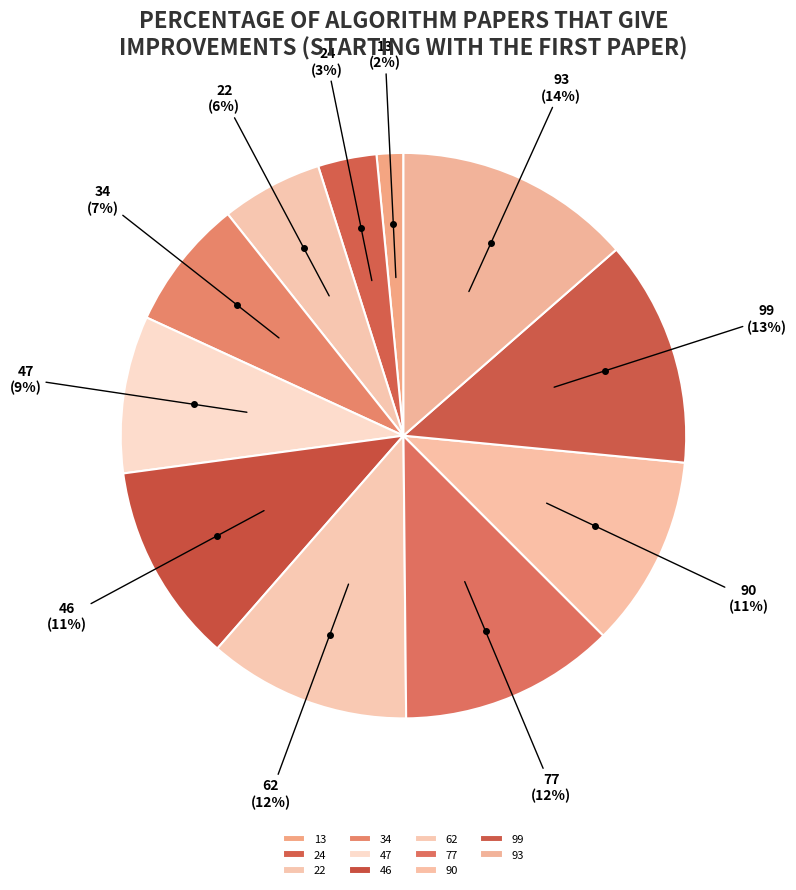

To the nearest percent, what percentage of the pie is 34?

7%